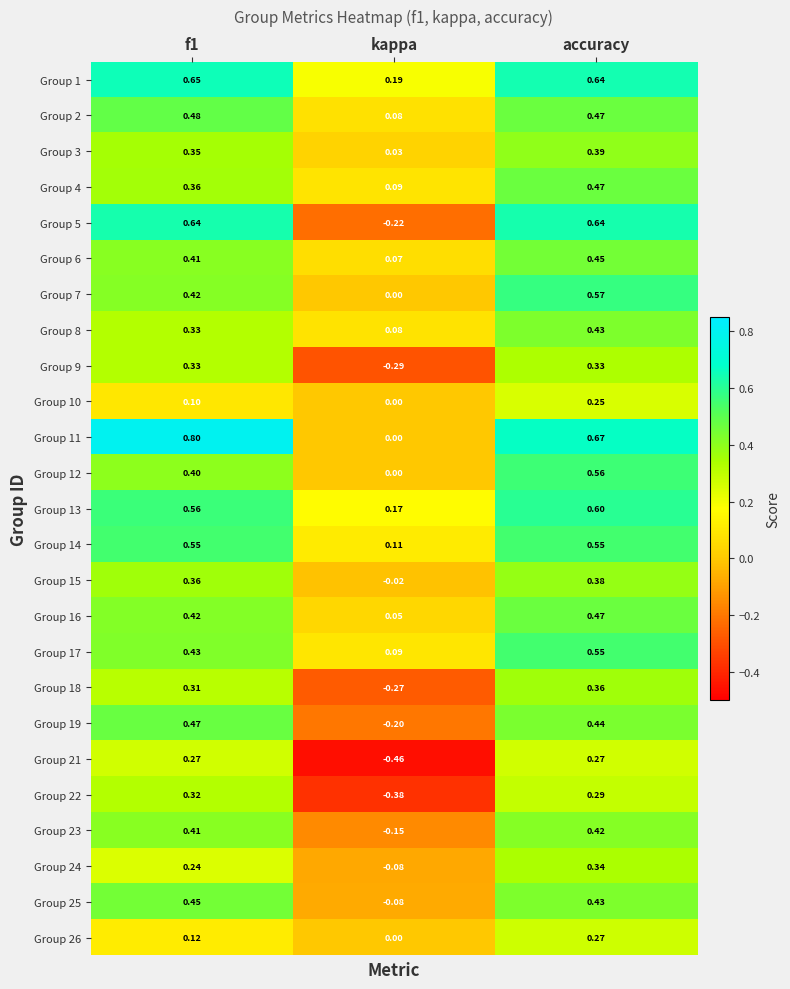

What is the maximum value shown in the chart?

0.8